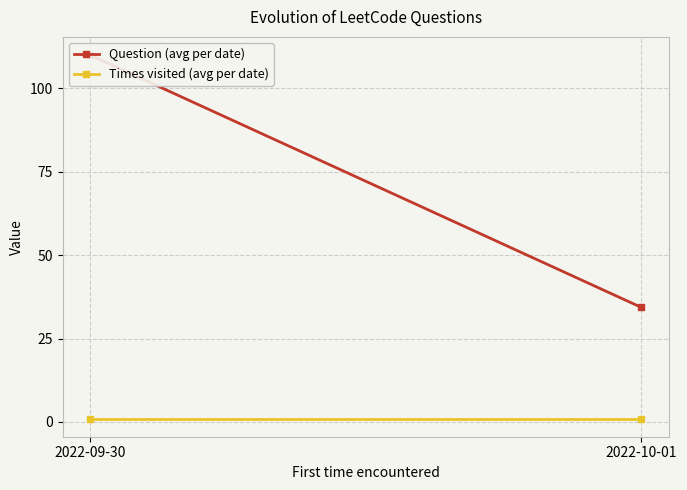

What is the value of the Question (avg per date) point at the 2nd from the left?

34.3